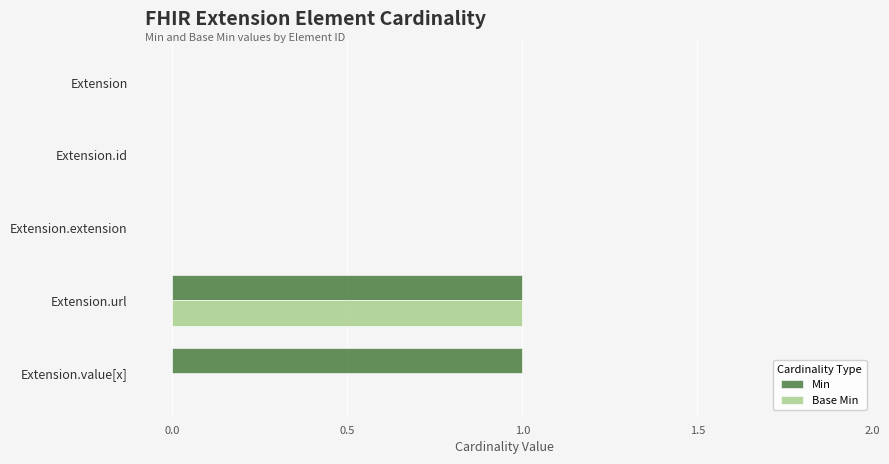

Which series has the largest total across all categories?

Min